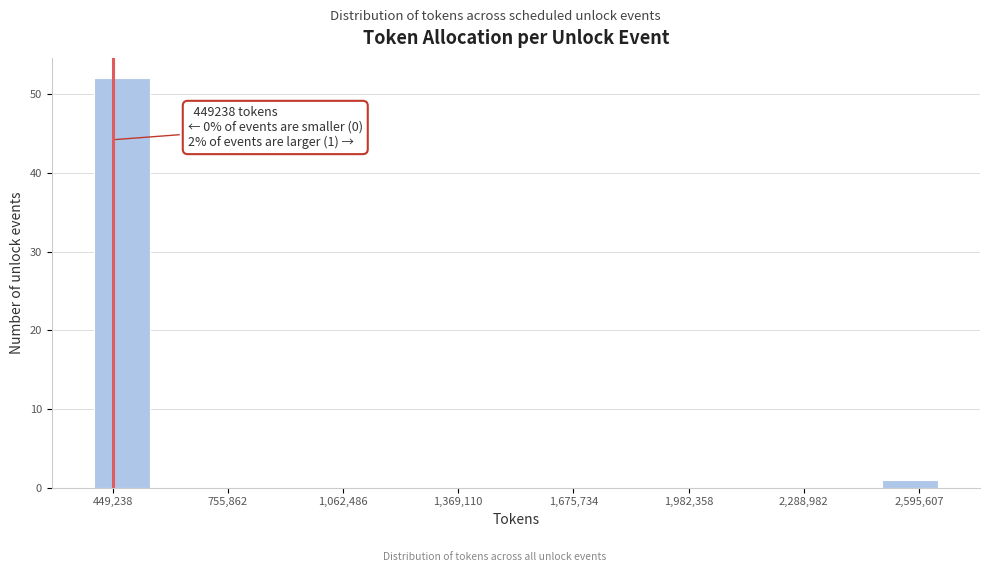

Around what value on the x-axis is the tallest bar? Give the approximate position of its centre, as read against the axis.

450000